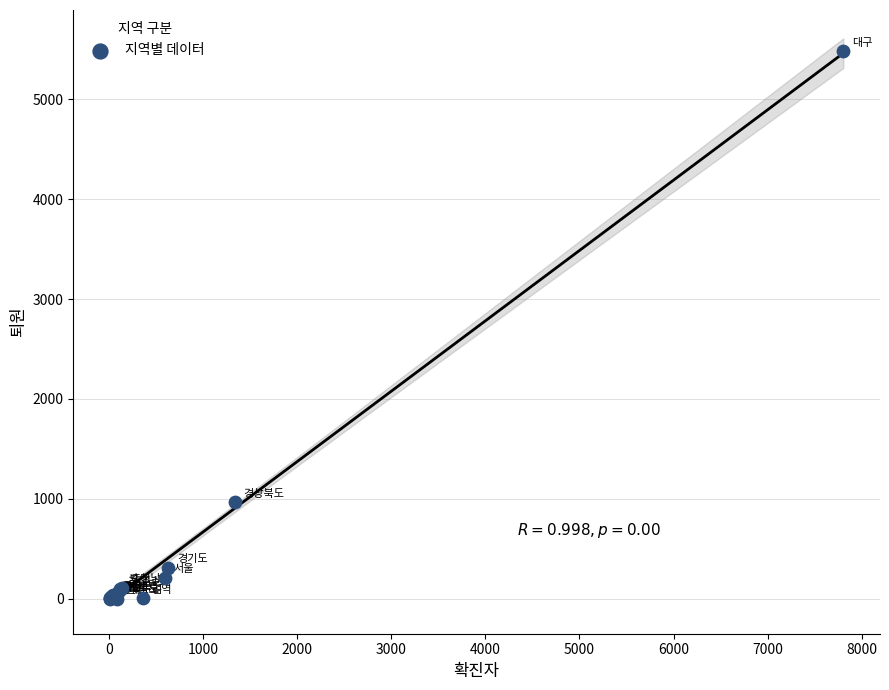

What Y value in the scatter plot is closest to 2739?

966